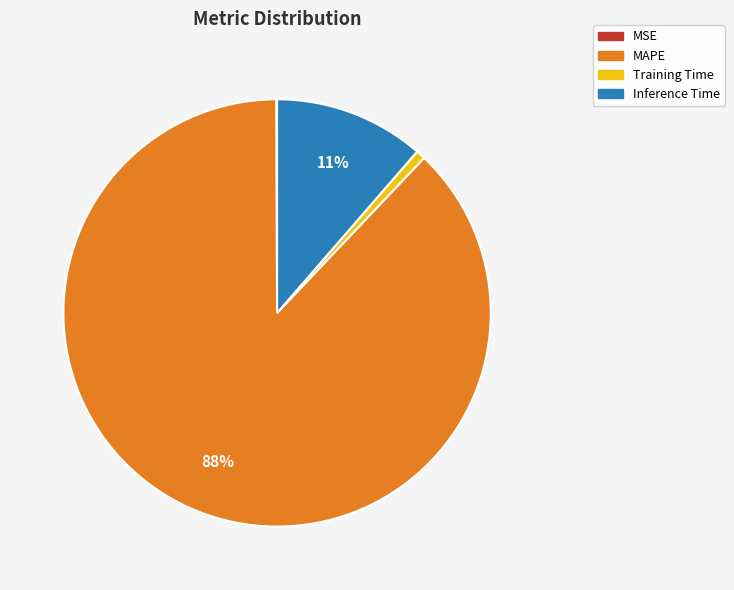

To the nearest percent, what is the average slice percentage?

25%